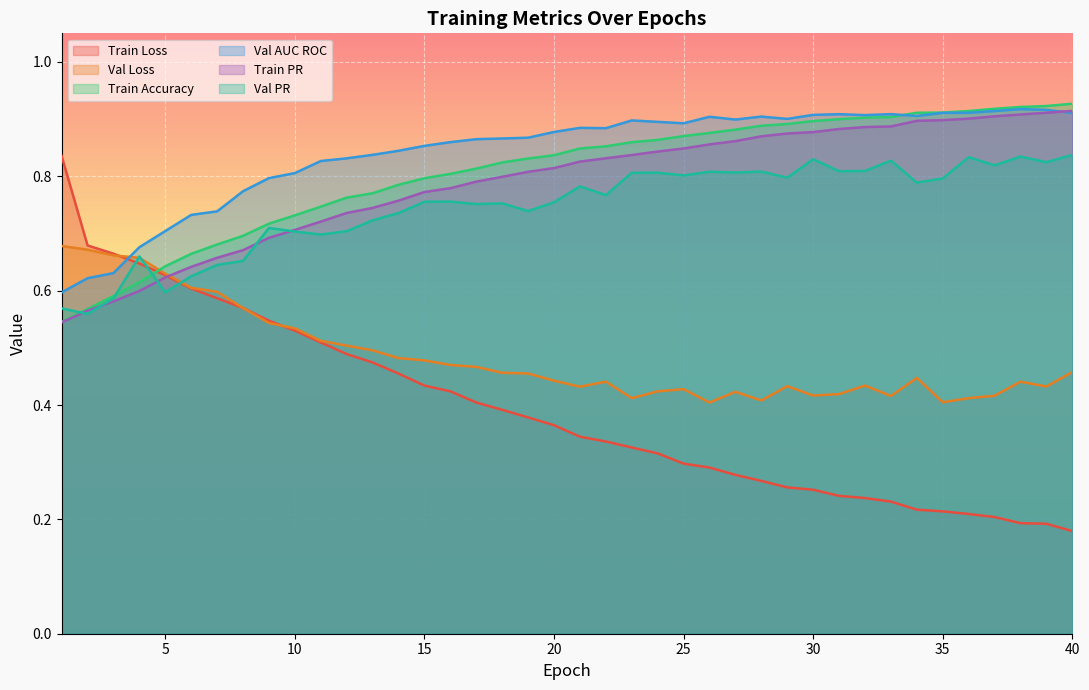

Reading left to right, extract all data points from this chart.

Train Loss: 0.8	0.7	0.7	0.6	0.6	0.6	0.6	0.6	0.5	0.5	0.5	0.5	0.5	0.5	0.4	0.4	0.4	0.4	0.4	0.4	0.3	0.3	0.3	0.3	0.3	0.3	0.3	0.3	0.3	0.3	0.2	0.2	0.2	0.2	0.2	0.2	0.2	0.2	0.2	0.2
Val Loss: 0.7	0.7	0.7	0.7	0.6	0.6	0.6	0.6	0.5	0.5	0.5	0.5	0.5	0.5	0.5	0.5	0.5	0.5	0.5	0.4	0.4	0.4	0.4	0.4	0.4	0.4	0.4	0.4	0.4	0.4	0.4	0.4	0.4	0.4	0.4	0.4	0.4	0.4	0.4	0.5
Train Accuracy: 0.5	0.6	0.6	0.6	0.6	0.7	0.7	0.7	0.7	0.7	0.7	0.8	0.8	0.8	0.8	0.8	0.8	0.8	0.8	0.8	0.8	0.9	0.9	0.9	0.9	0.9	0.9	0.9	0.9	0.9	0.9	0.9	0.9	0.9	0.9	0.9	0.9	0.9	0.9	0.9
Val AUC ROC: 0.6	0.6	0.6	0.7	0.7	0.7	0.7	0.8	0.8	0.8	0.8	0.8	0.8	0.8	0.9	0.9	0.9	0.9	0.9	0.9	0.9	0.9	0.9	0.9	0.9	0.9	0.9	0.9	0.9	0.9	0.9	0.9	0.9	0.9	0.9	0.9	0.9	0.9	0.9	0.9
Train PR: 0.5	0.6	0.6	0.6	0.6	0.6	0.7	0.7	0.7	0.7	0.7	0.7	0.7	0.8	0.8	0.8	0.8	0.8	0.8	0.8	0.8	0.8	0.8	0.8	0.8	0.9	0.9	0.9	0.9	0.9	0.9	0.9	0.9	0.9	0.9	0.9	0.9	0.9	0.9	0.9
Val PR: 0.6	0.6	0.6	0.7	0.6	0.6	0.6	0.7	0.7	0.7	0.7	0.7	0.7	0.7	0.8	0.8	0.8	0.8	0.7	0.8	0.8	0.8	0.8	0.8	0.8	0.8	0.8	0.8	0.8	0.8	0.8	0.8	0.8	0.8	0.8	0.8	0.8	0.8	0.8	0.8